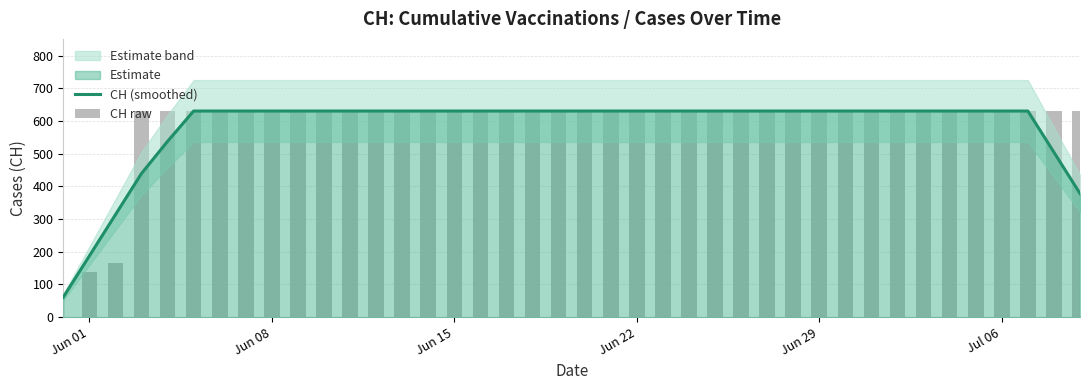

Count the number of categories in the chart.

40